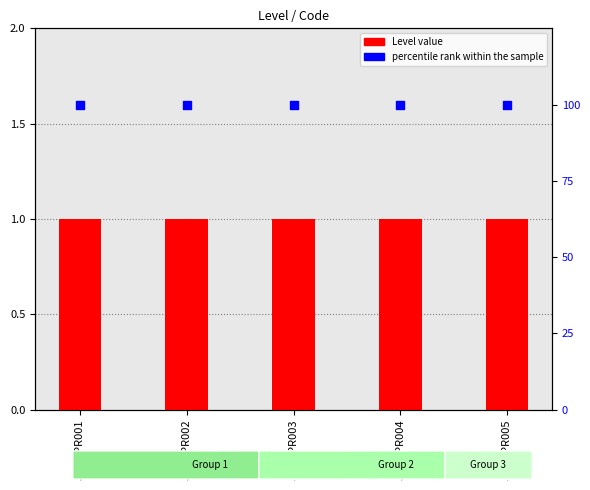

Which series contains the lowest Y value?

Level